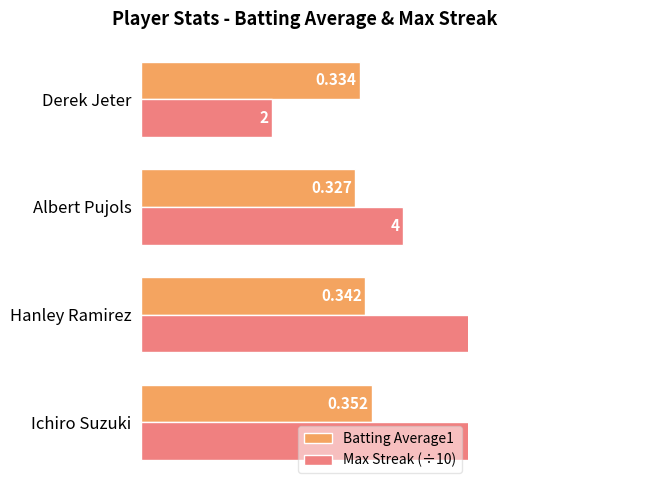

Which series has the largest range (max minus min)?

Max Streak (÷10)